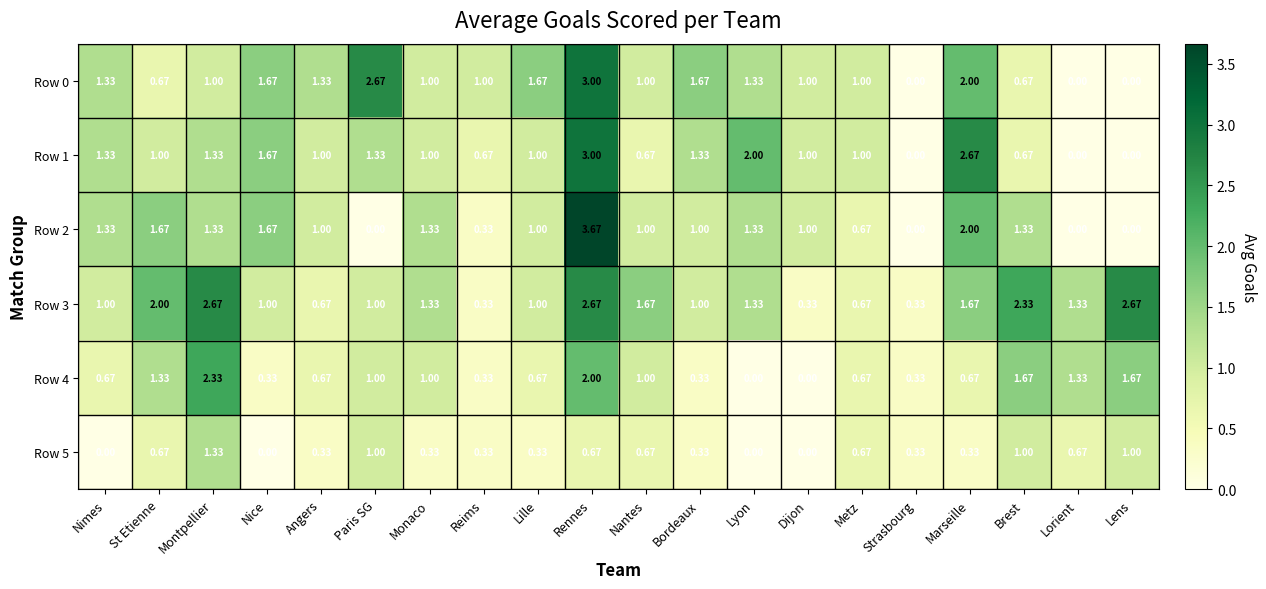

Which category has the highest value in the Row 0 series?

Rennes